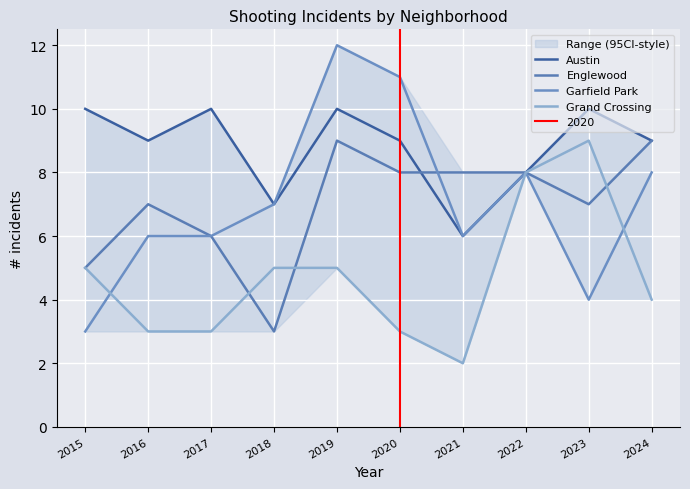

How many interior local valleys does the Garfield Park series have?

2